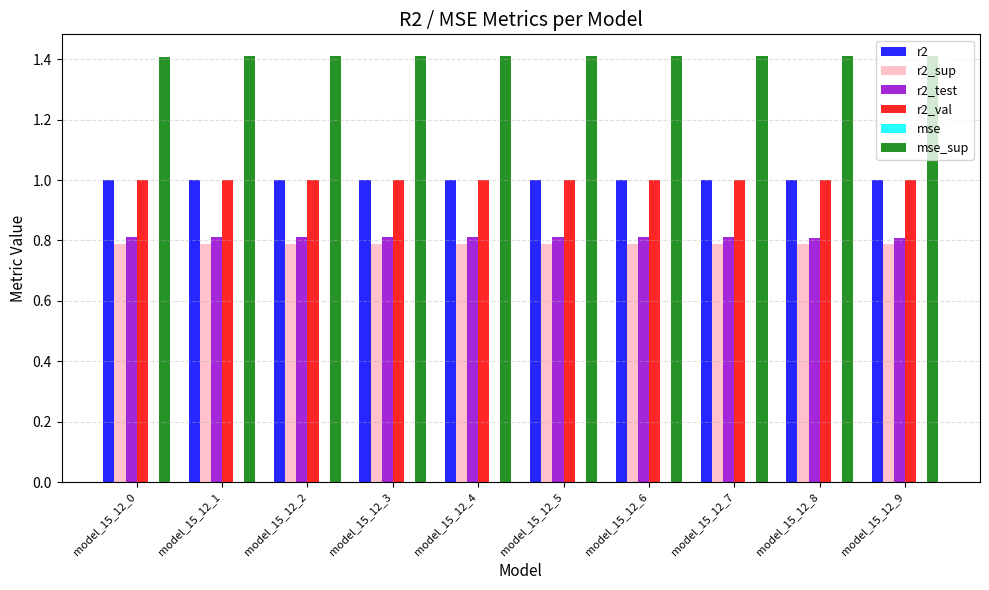

Is it true that r2_val equals 1.5 at model_15_12_8?

False